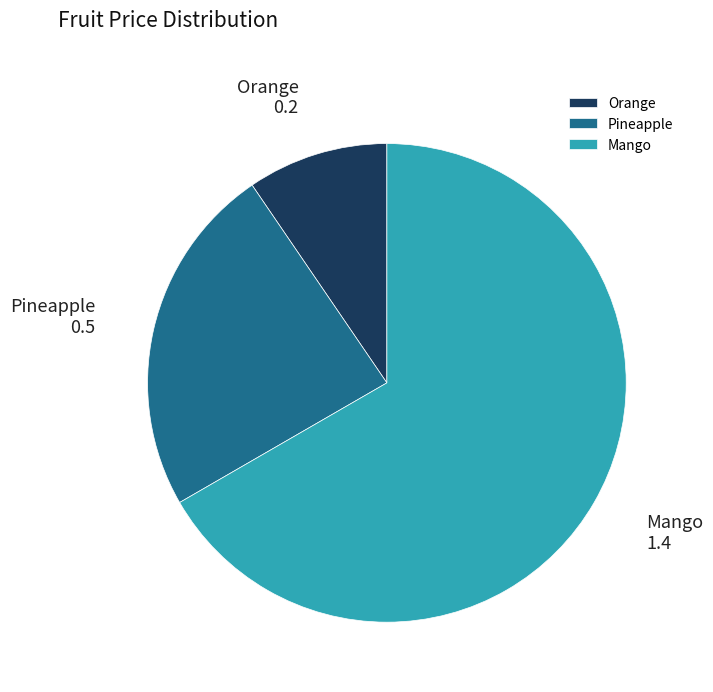

How many slices are in this pie chart?

3